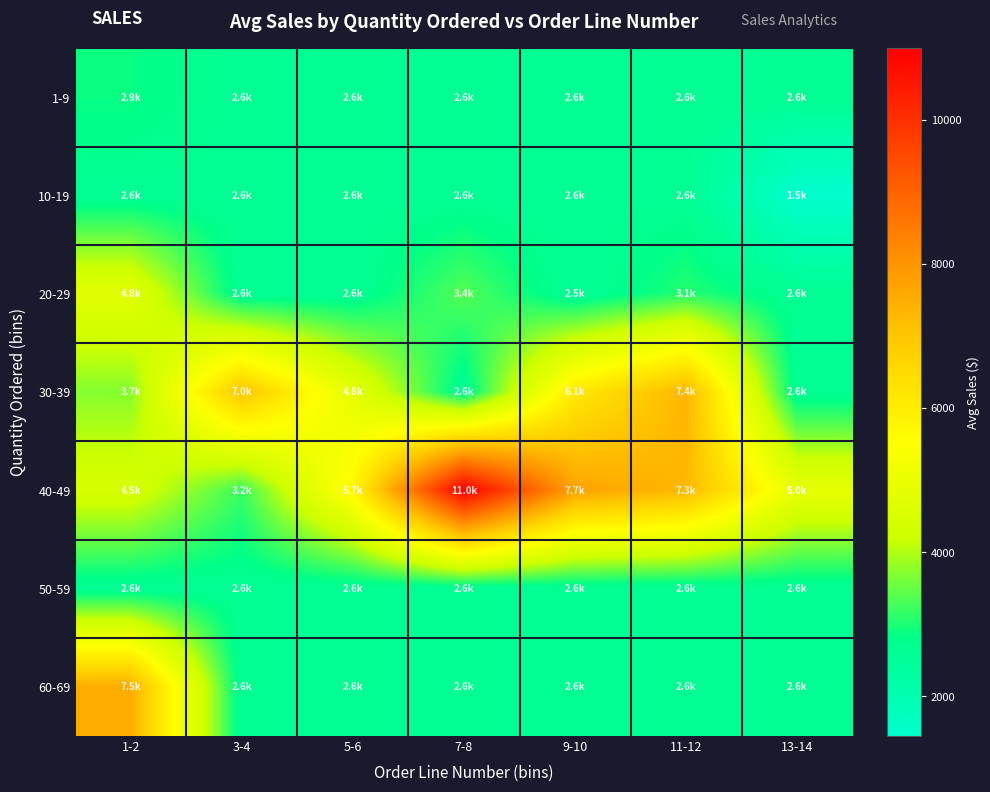

How many distinct data groups are displayed?

7